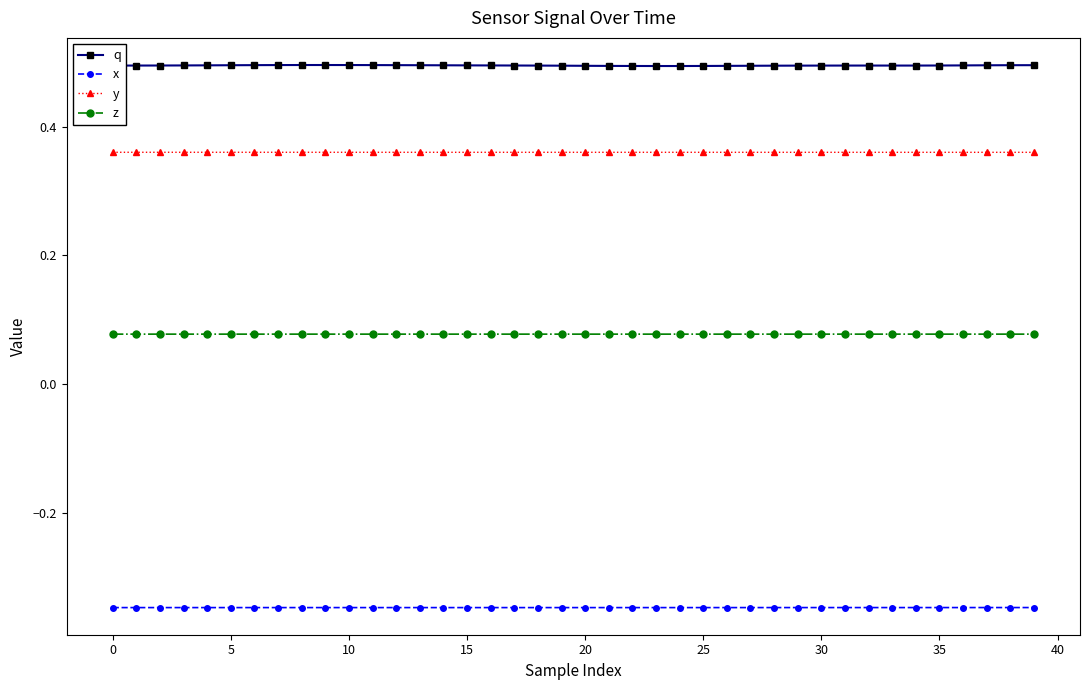

At how many categories does at least one series exceed 0?

40